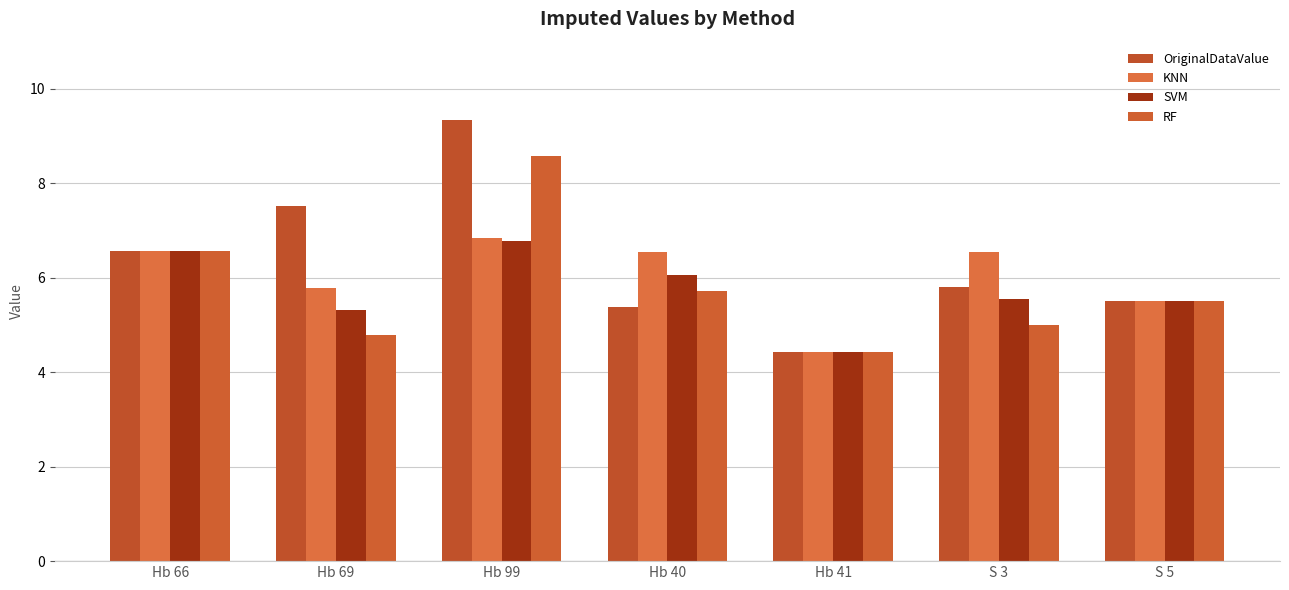

Does the chart contain any negative values?

No